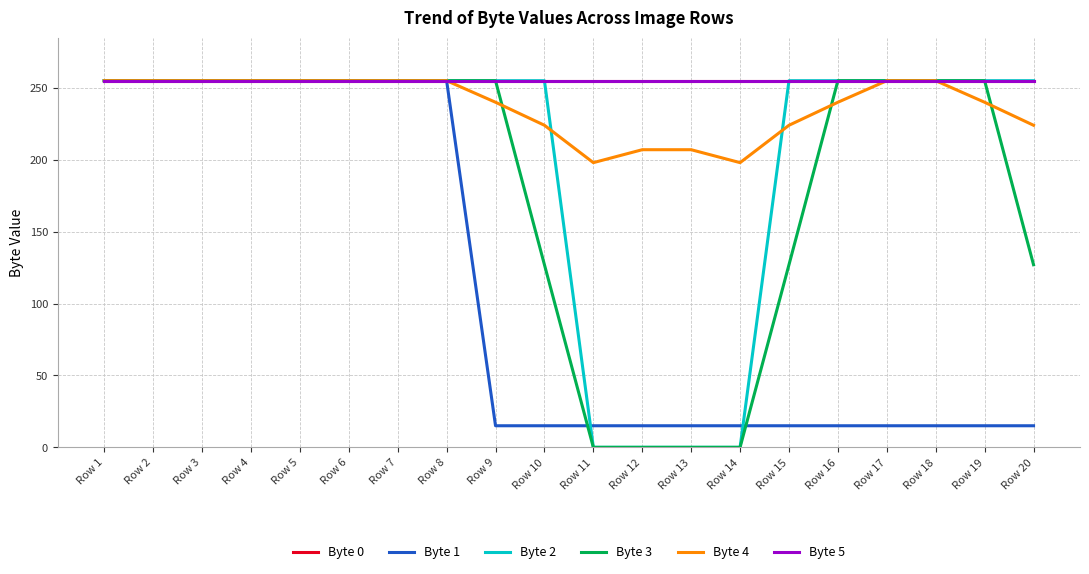

Does the chart display data point markers on the line(s)?

No